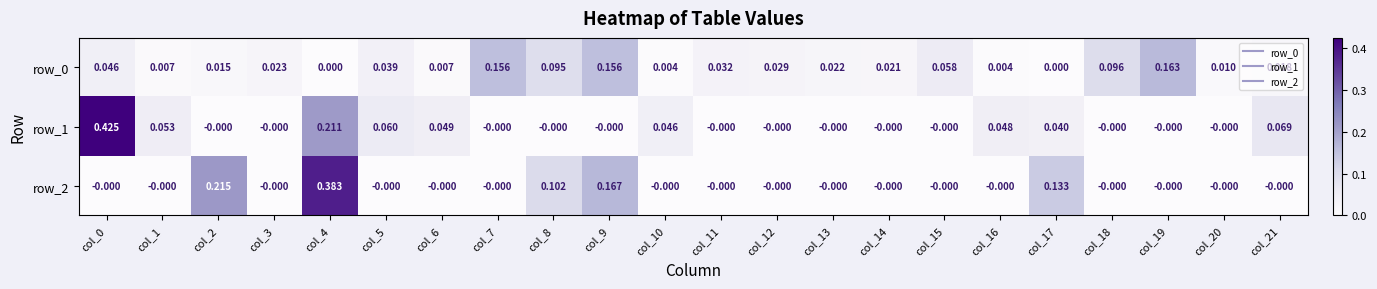

The row_0 series shows -0.1 at col_17. True or false?

False